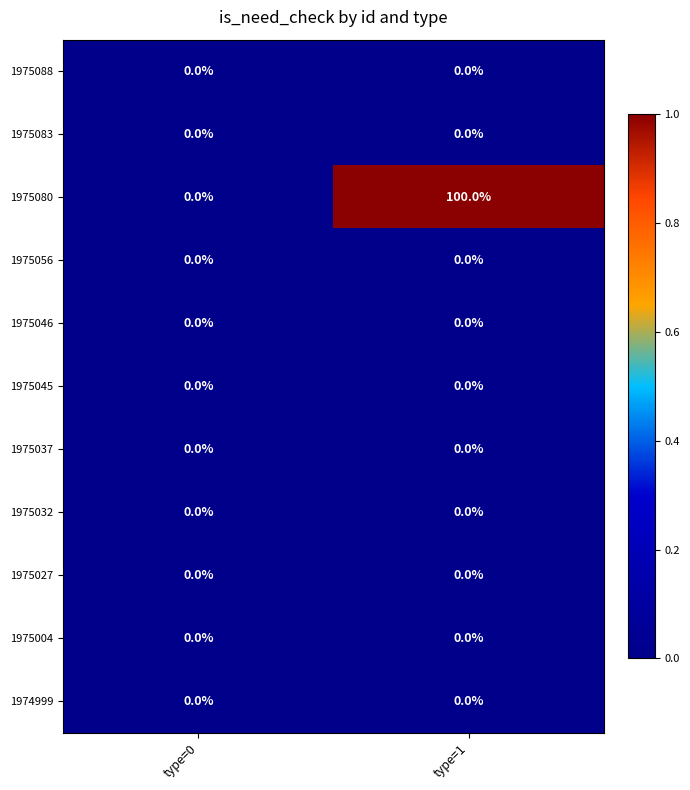

What is the maximum value for 1975080?

100